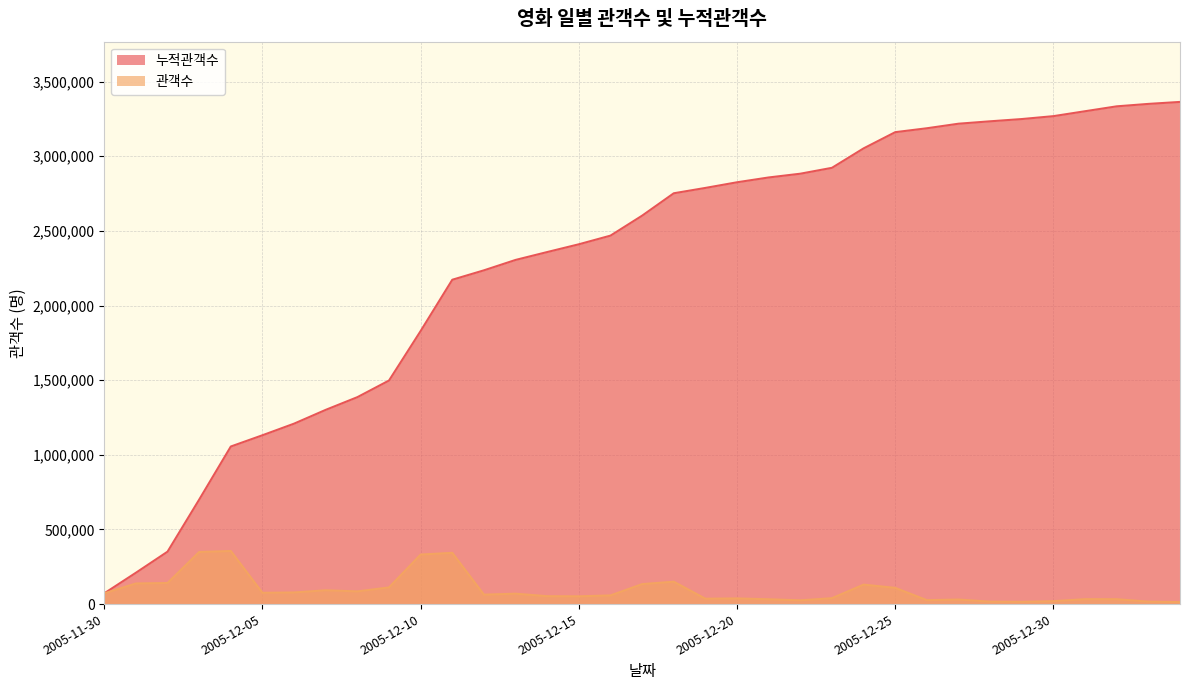

True or false: 관객수 and 누적관객수 intersect in this chart.

False